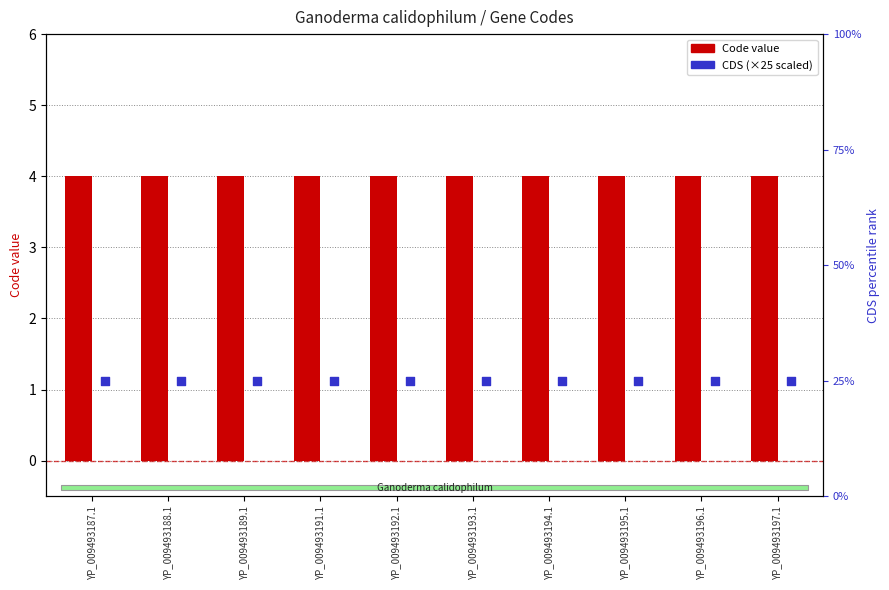

Which series has the largest total across all categories?

CDS